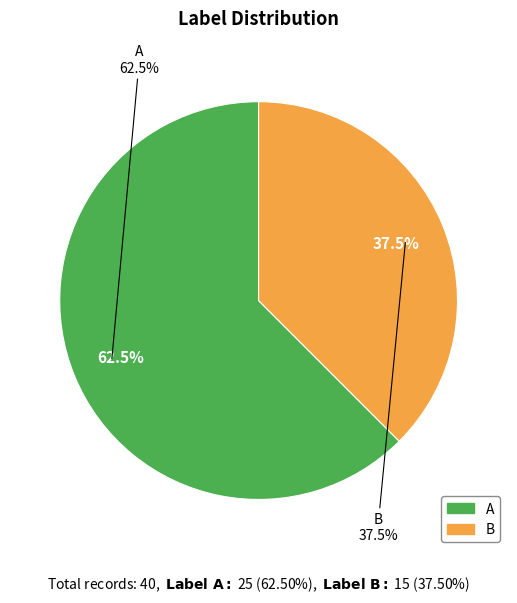

What is the change in value from A to B?

-10